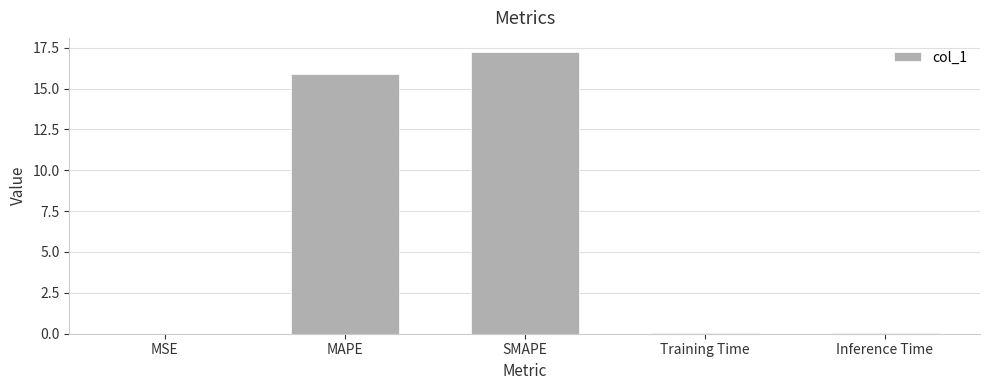

The chart shows a value of 0.0 at MSE. True or false?

True